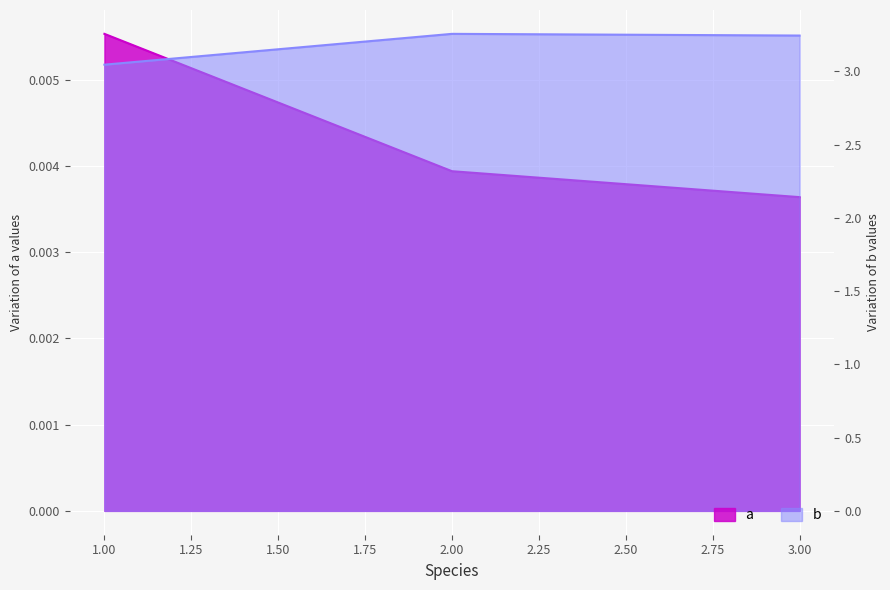

What is the spread (max minus min) of values at 3?

3.2